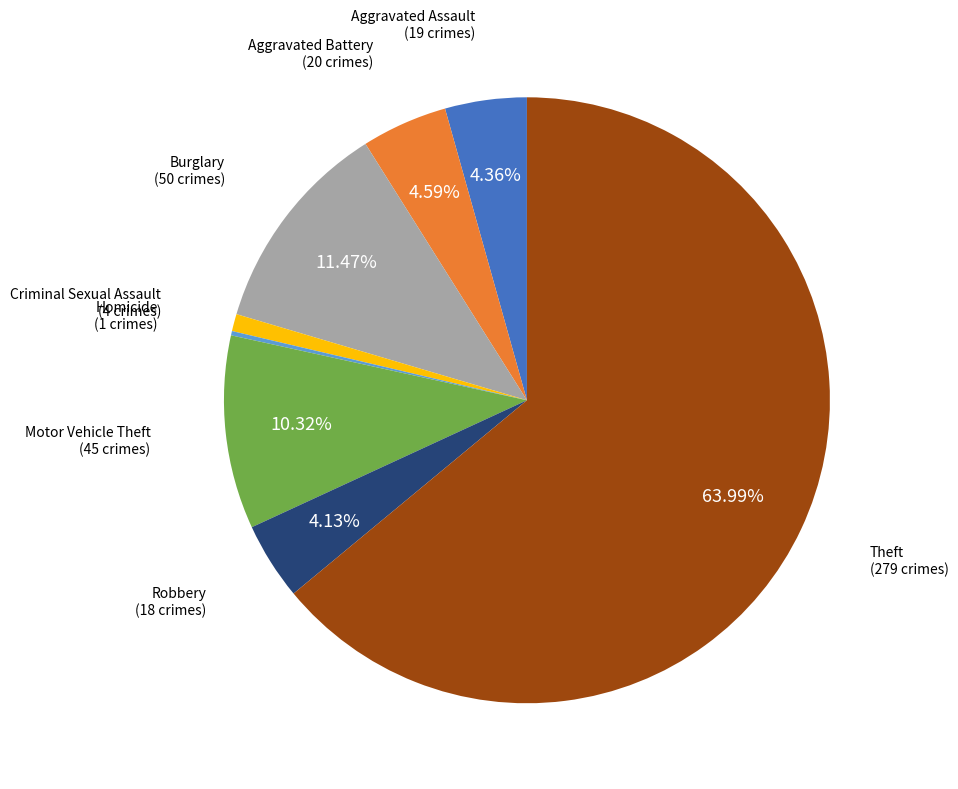

Is there a majority slice in this chart?

Yes